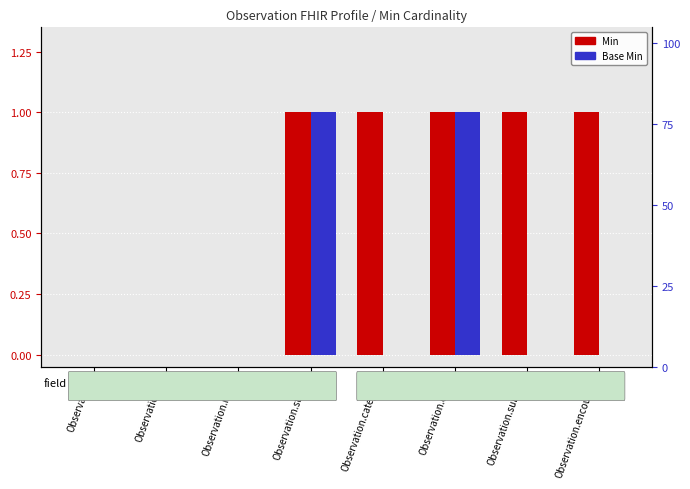

At Observation, list the series in order from largest to smallest.

Min, Base Min